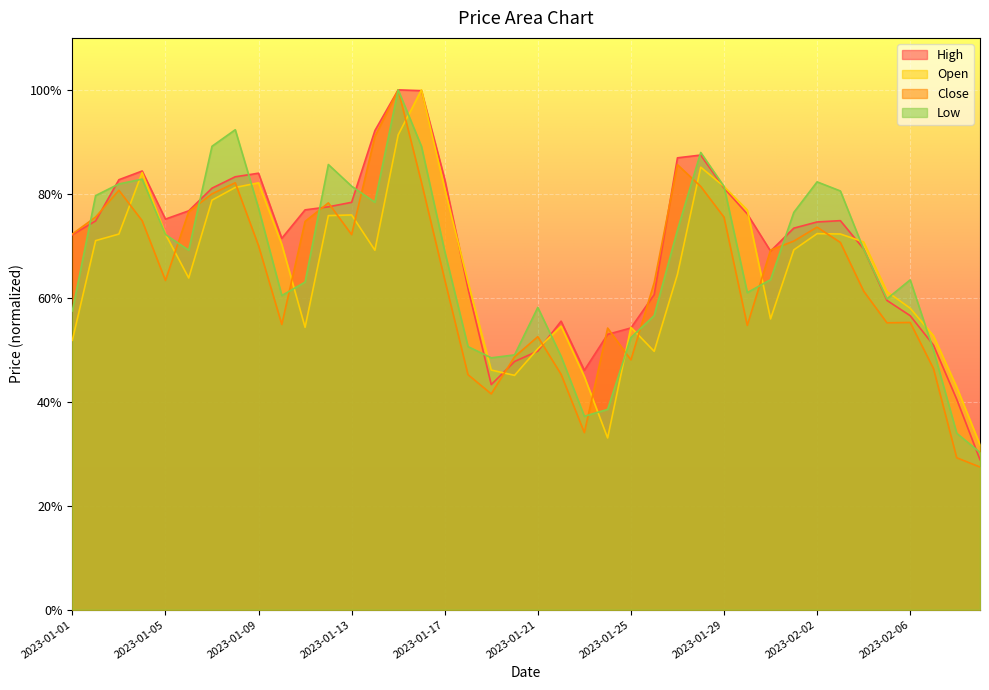

Which series has the largest range (max minus min)?

Close